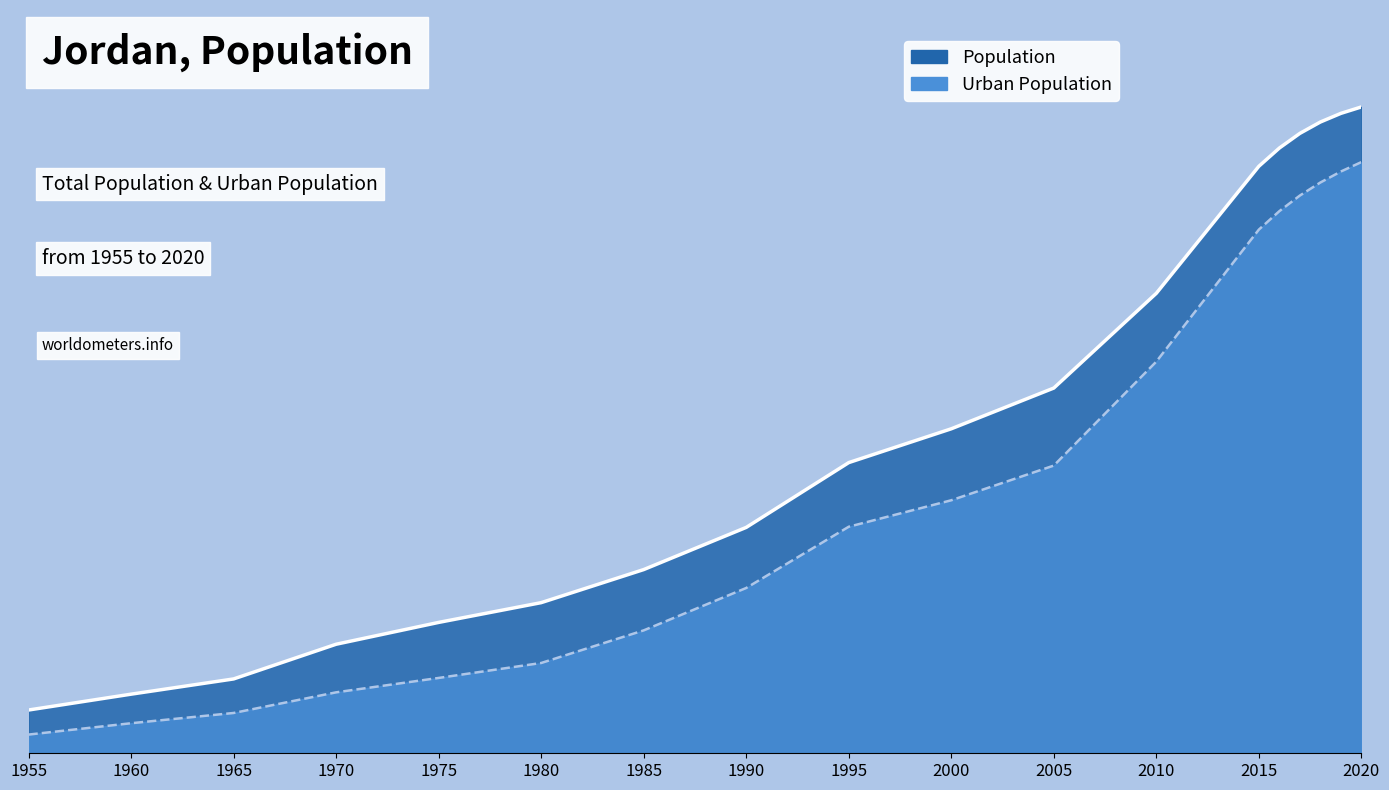

Reading right to left, list all the values displayed in this chart.

Population: 2020=10203134	2019=10101694	2018=9965318	2017=9785843	2016=9554286	2015=9266575	2010=7261539	2005=5765635	2000=5122493	1995=4588843	1990=3565890	1985=2900049	1980=2377995	1975=2065913	1970=1721323	1965=1173606	1960=933102	1955=682968
Urban Population: 2020=9332603	2019=9183930	2018=9010373	2017=8804565	2016=8558078	2015=8266802	2010=6183184	2005=4541834	2000=3994240	1995=3576333	1990=2609598	1985=1940204	1980=1425339	1975=1189265	1970=962089	1965=636252	1960=474322	1955=295260